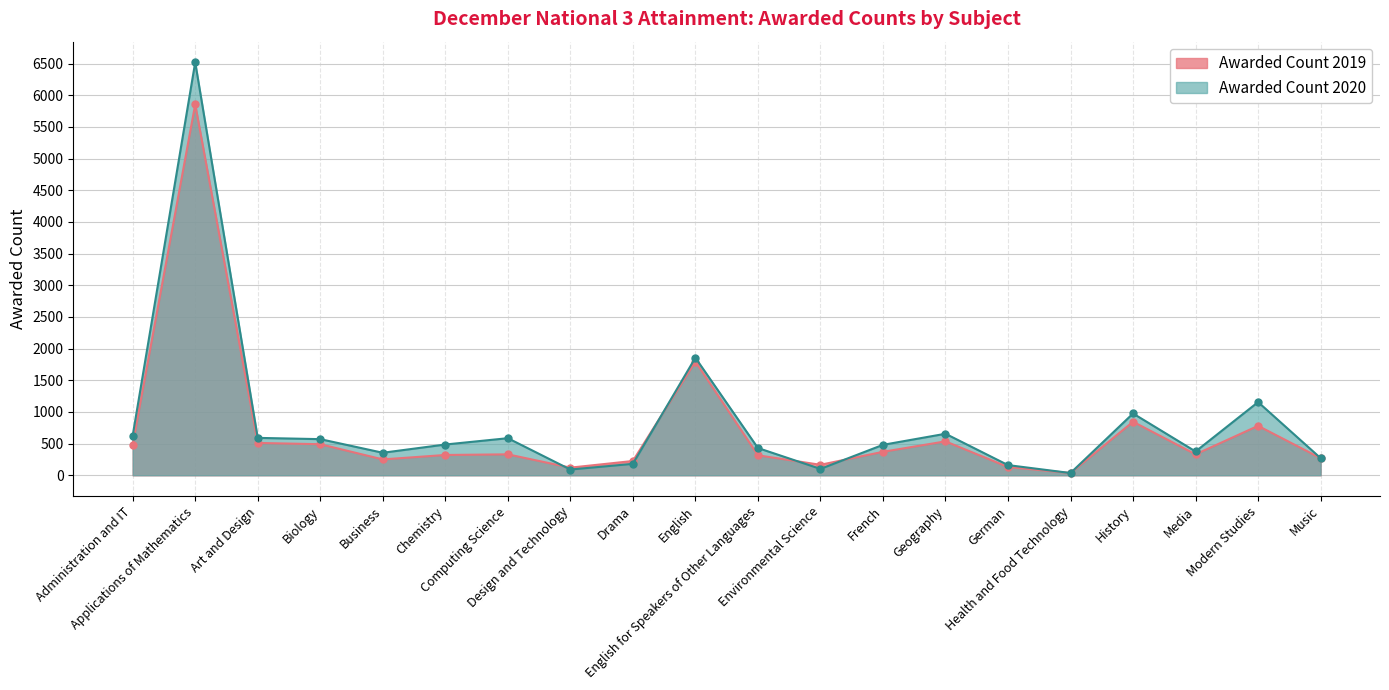

Which category has the highest value in the Awarded Count 2019 series?

Applications of Mathematics